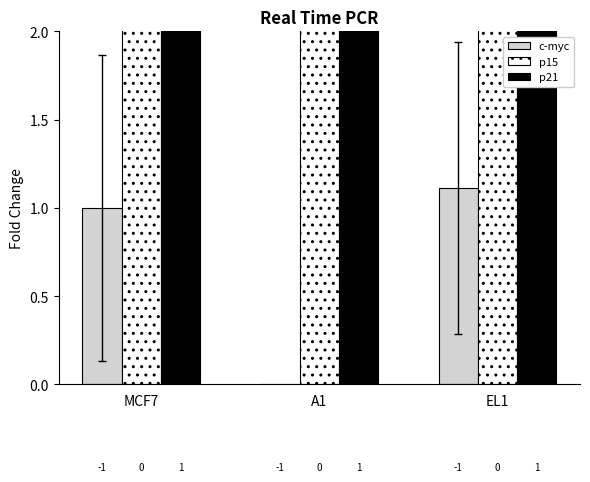

What position from the right is EL1?

1